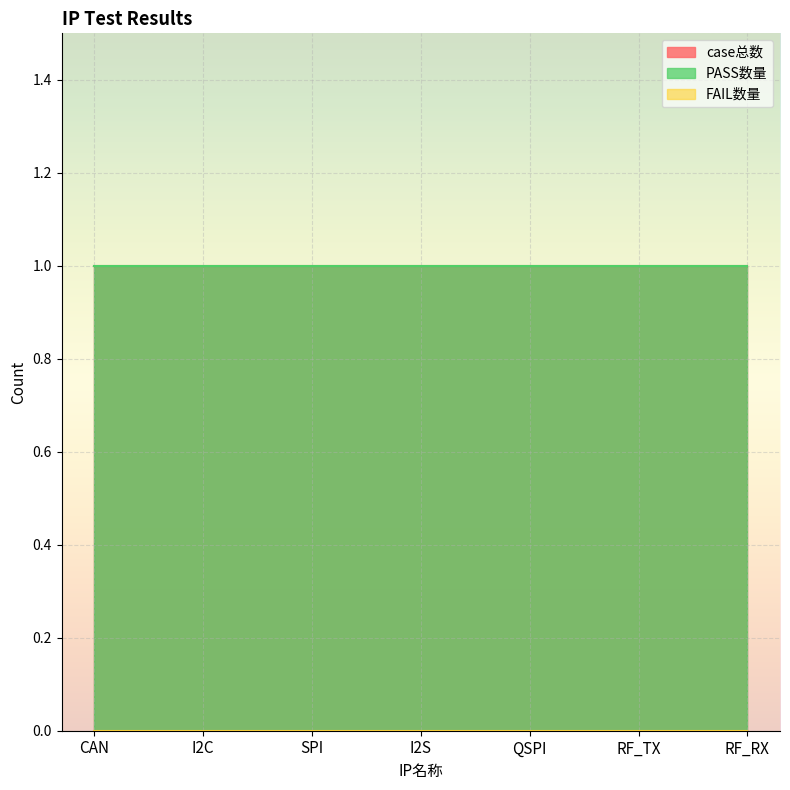

Reading right to left, list all the values displayed in this chart.

case总数: 1	1	1	1	1	1	1
PASS数量: 1	1	1	1	1	1	1
FAIL数量: 0	0	0	0	0	0	0